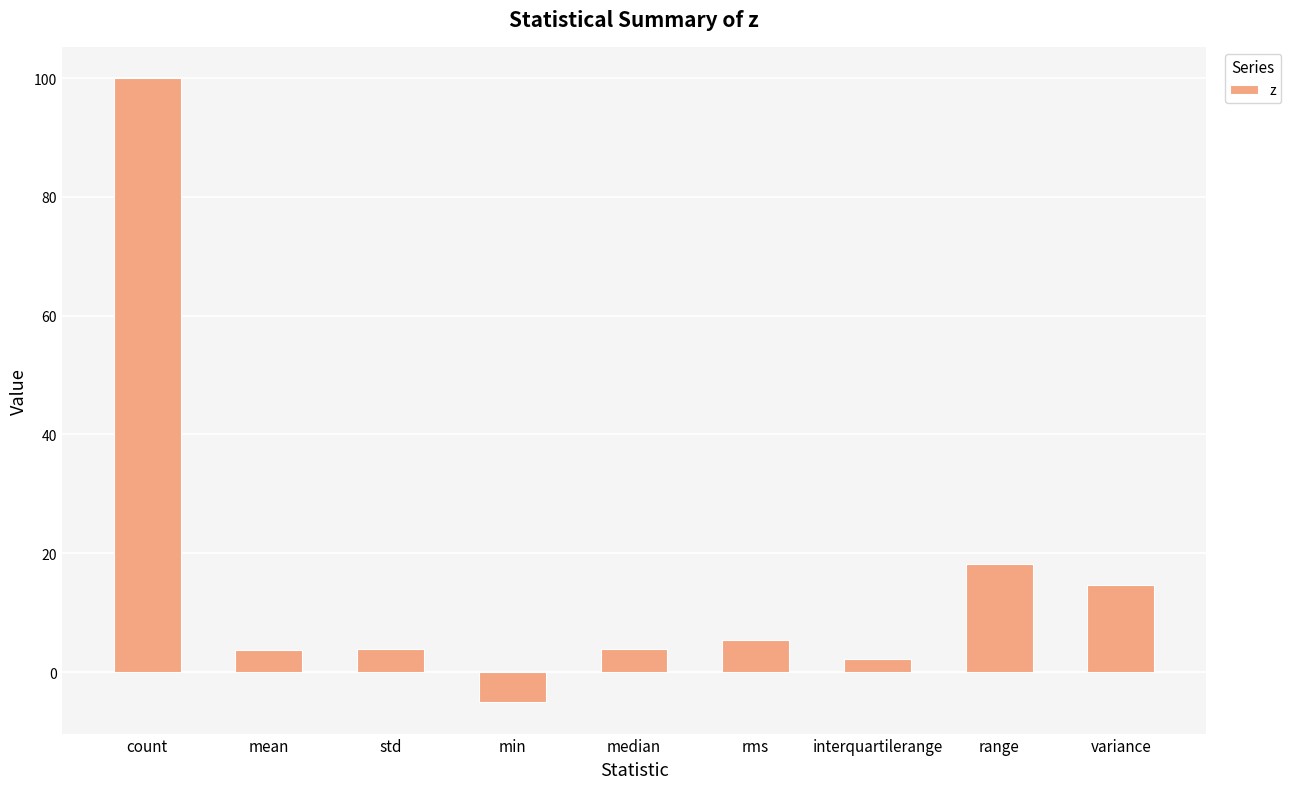

At which label is the value closest to 47?

range